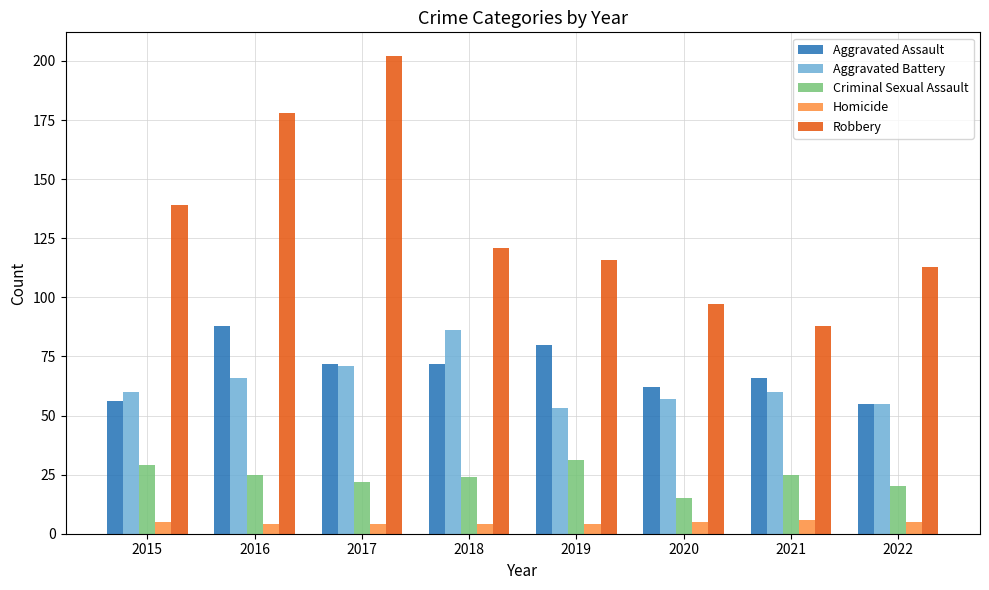

Between 2015 and 2017, which series saw the biggest shift?

Robbery